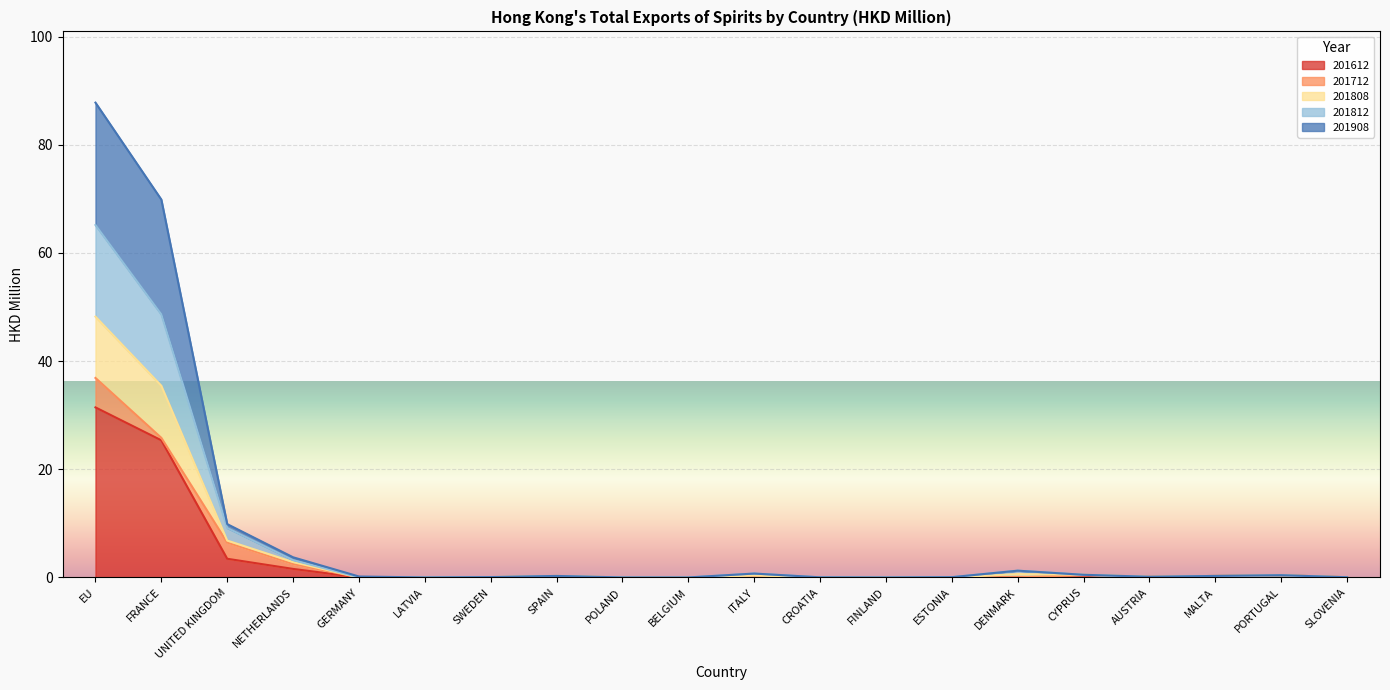

What are all the series names shown in the legend?

201612, 201712, 201808, 201812, 201908